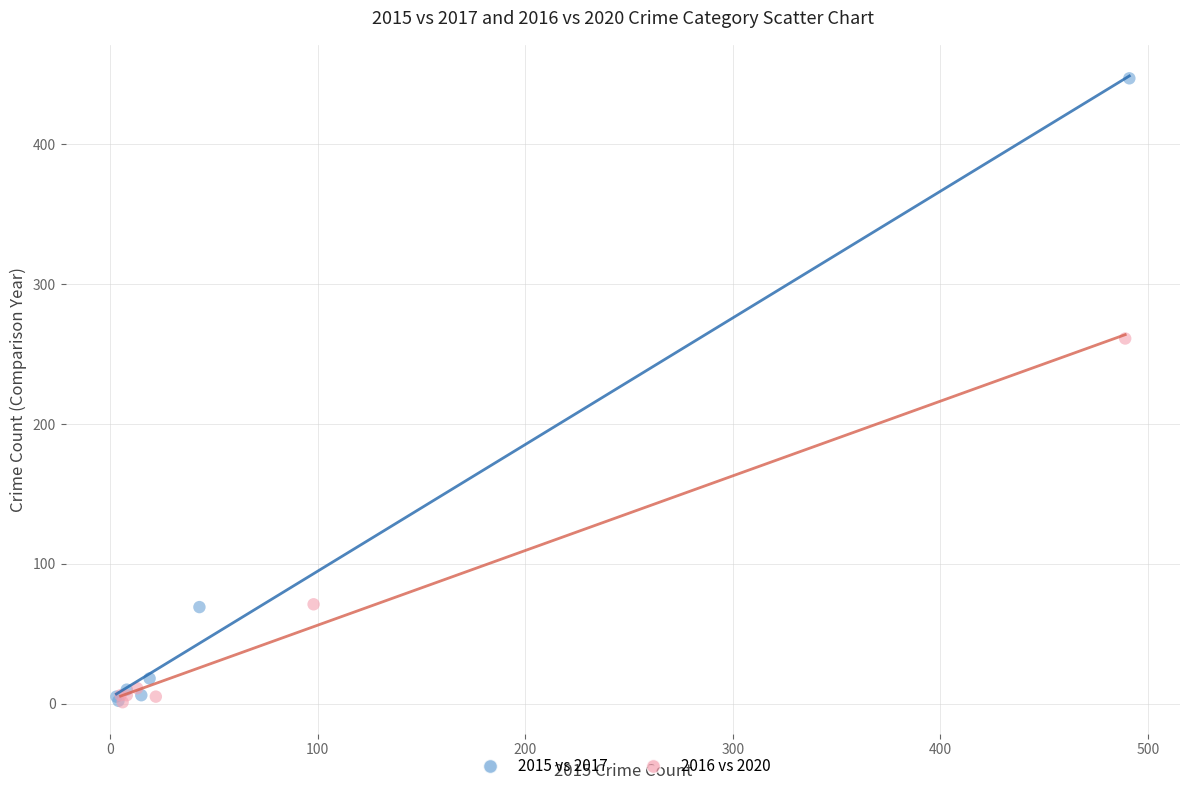

What are all the series names shown in the legend?

2015 vs 2017, 2016 vs 2020